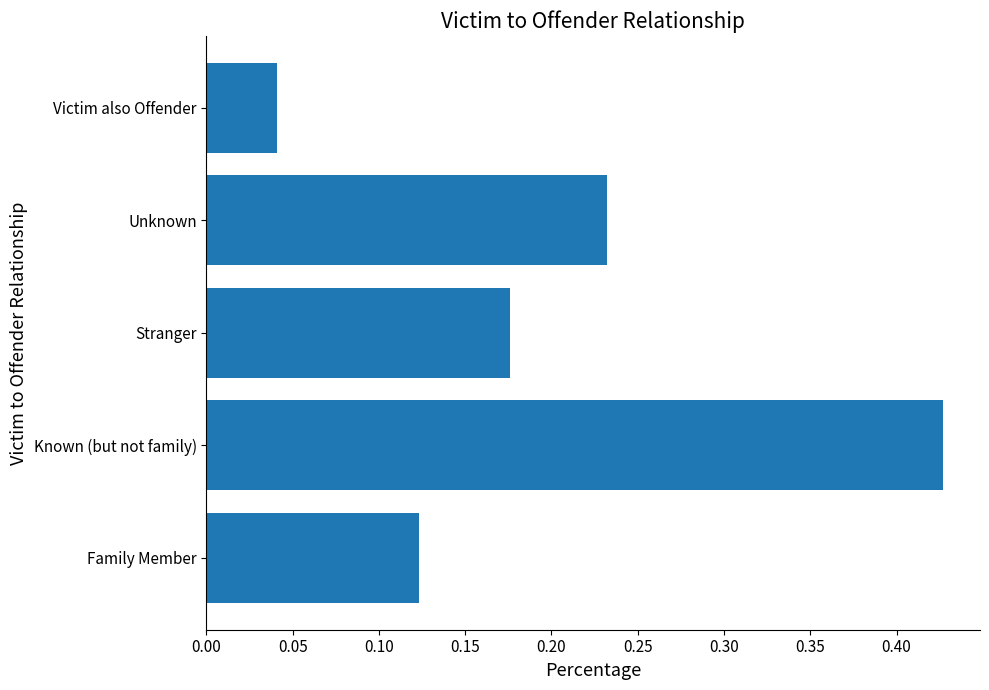

What is the sum of the values at Stranger and Family Member?

0.3